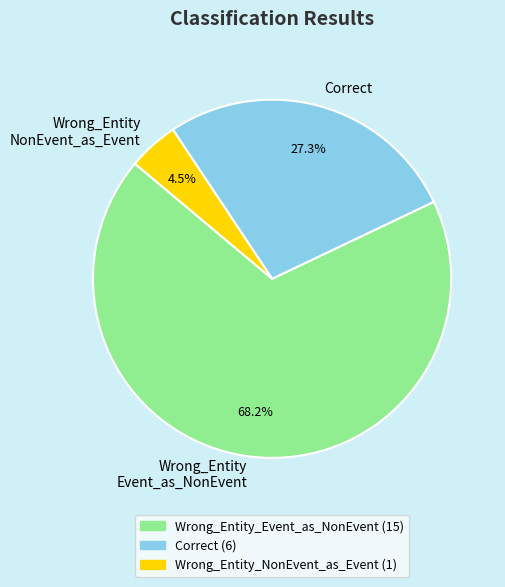

Is there a majority slice in this chart?

Yes